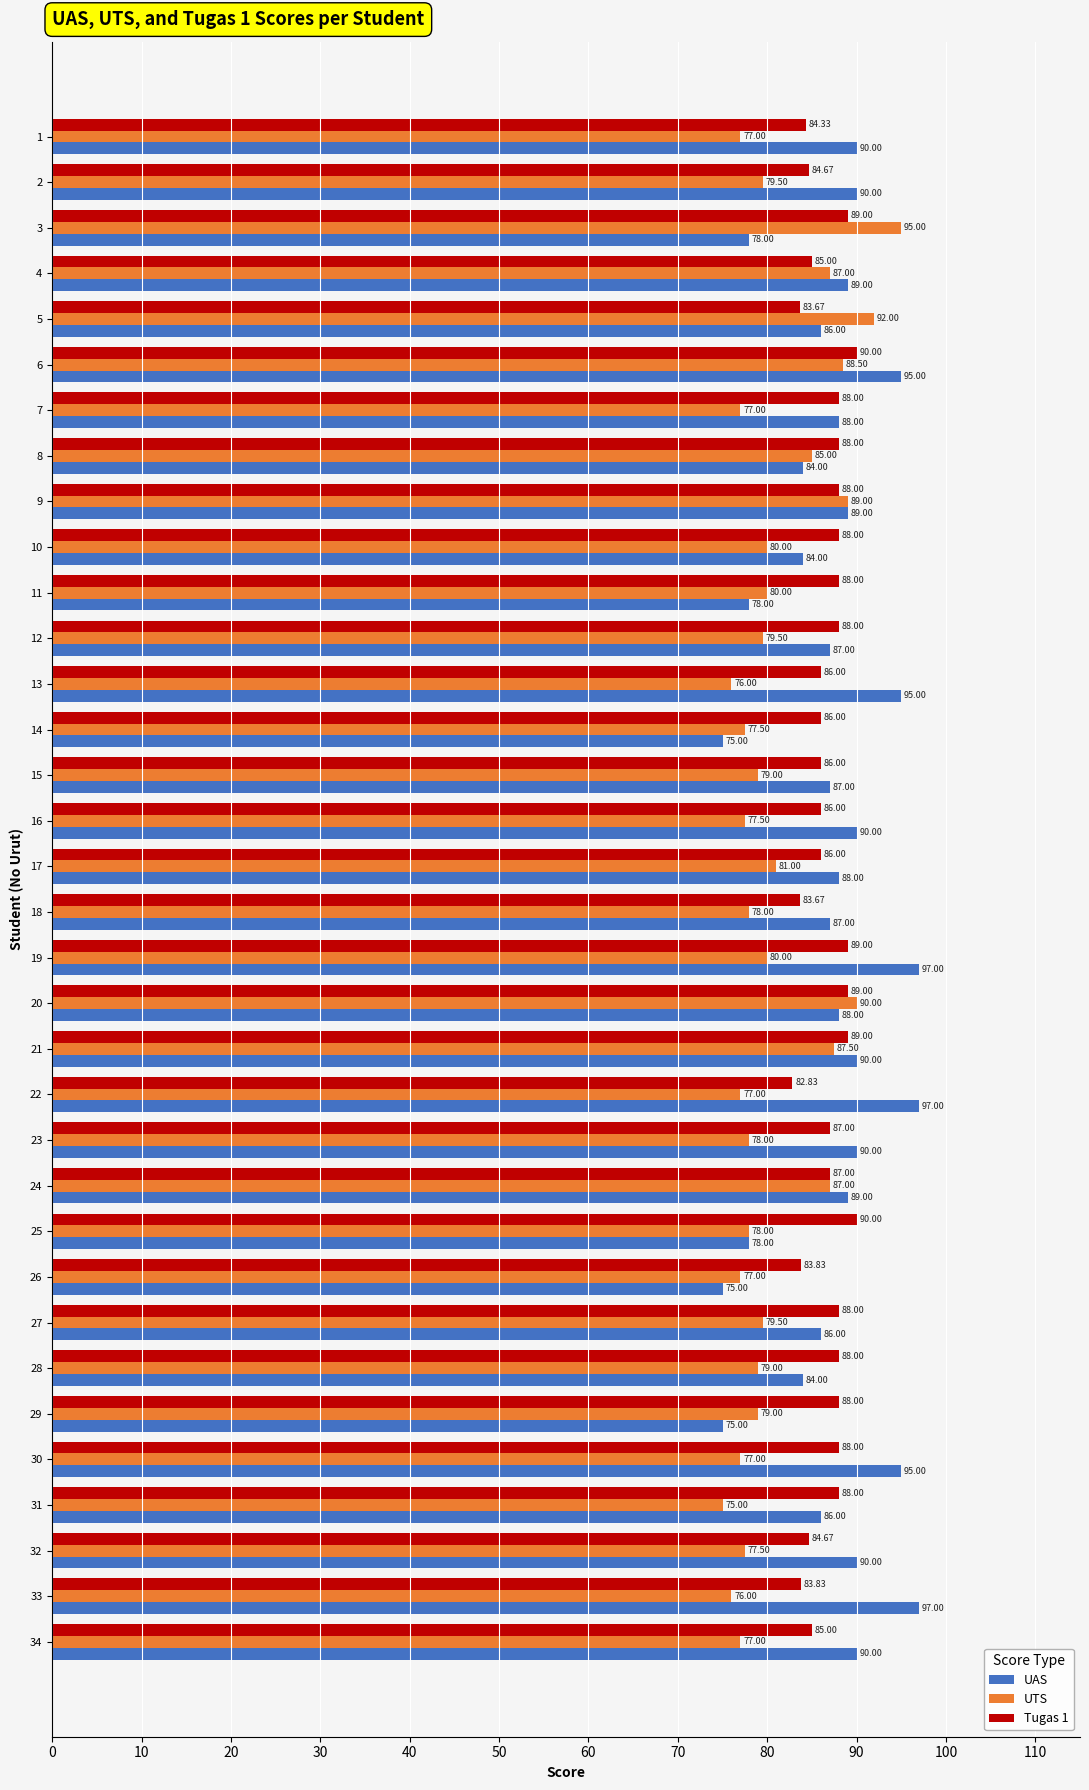

Which series has the widest spread of values?

UAS